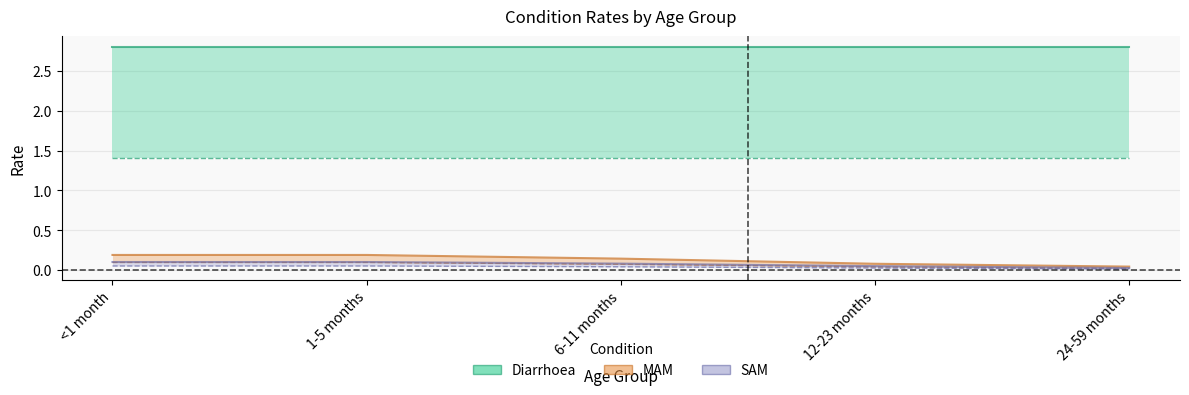

How many categories are shown in the chart?

5